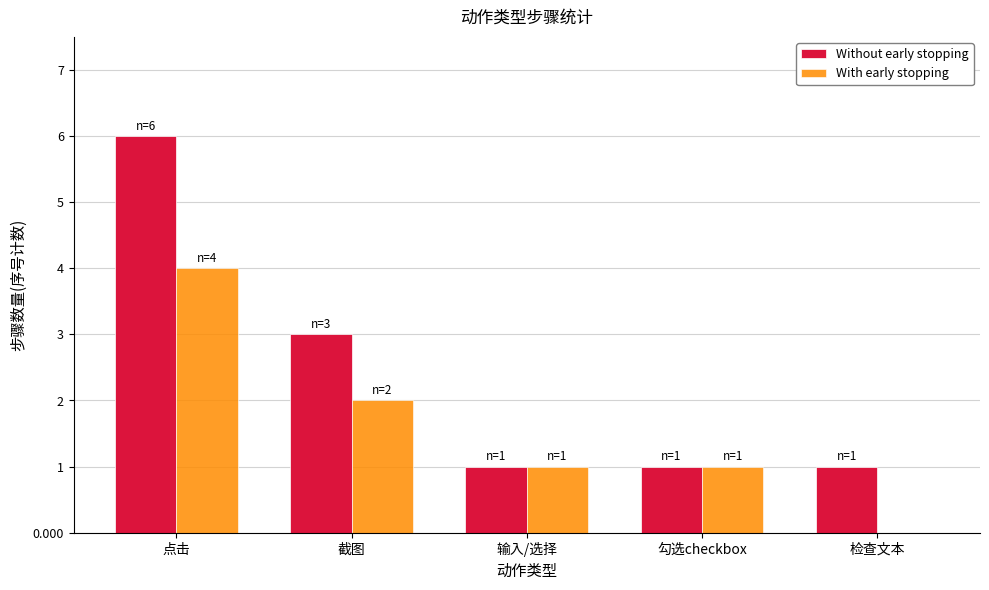

Between 输入/选择 and 检查文本, which series saw the biggest shift?

With early stopping